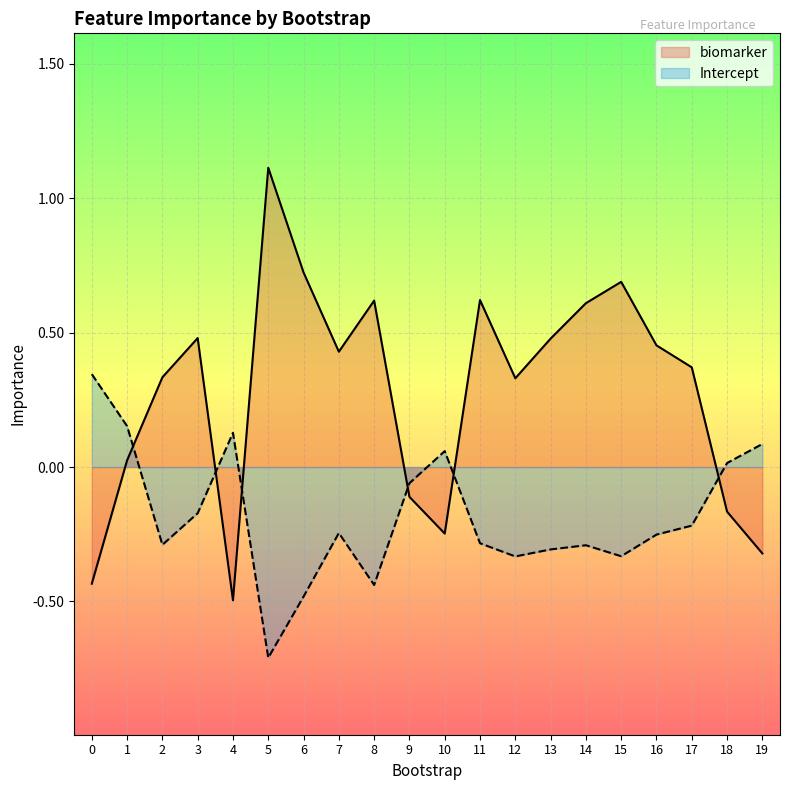

What is the difference between the maximum and second lowest values in the biomarker series?

1.5